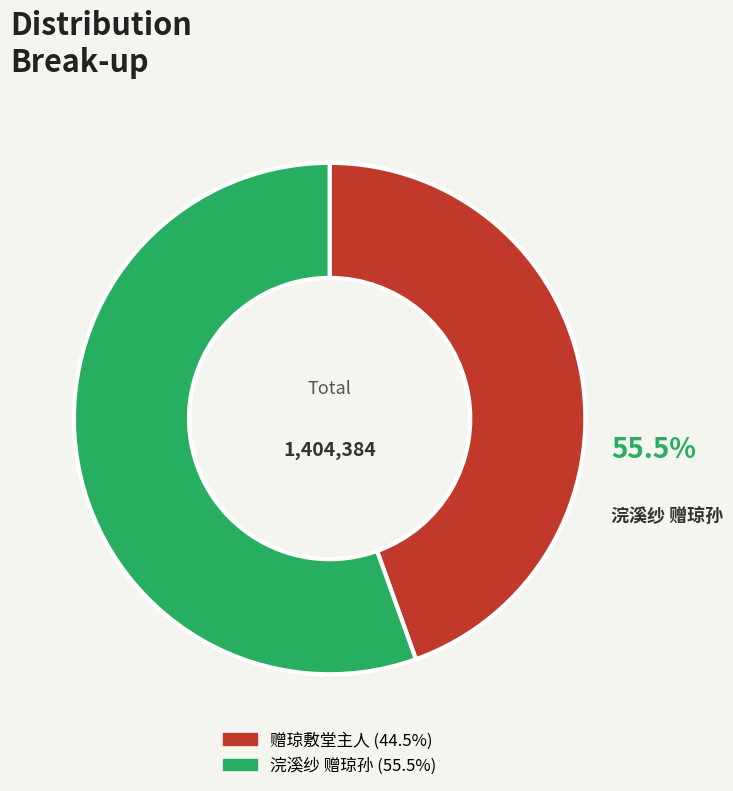

Is it true that 赠琼敷堂主人 is 38% of the pie?

False